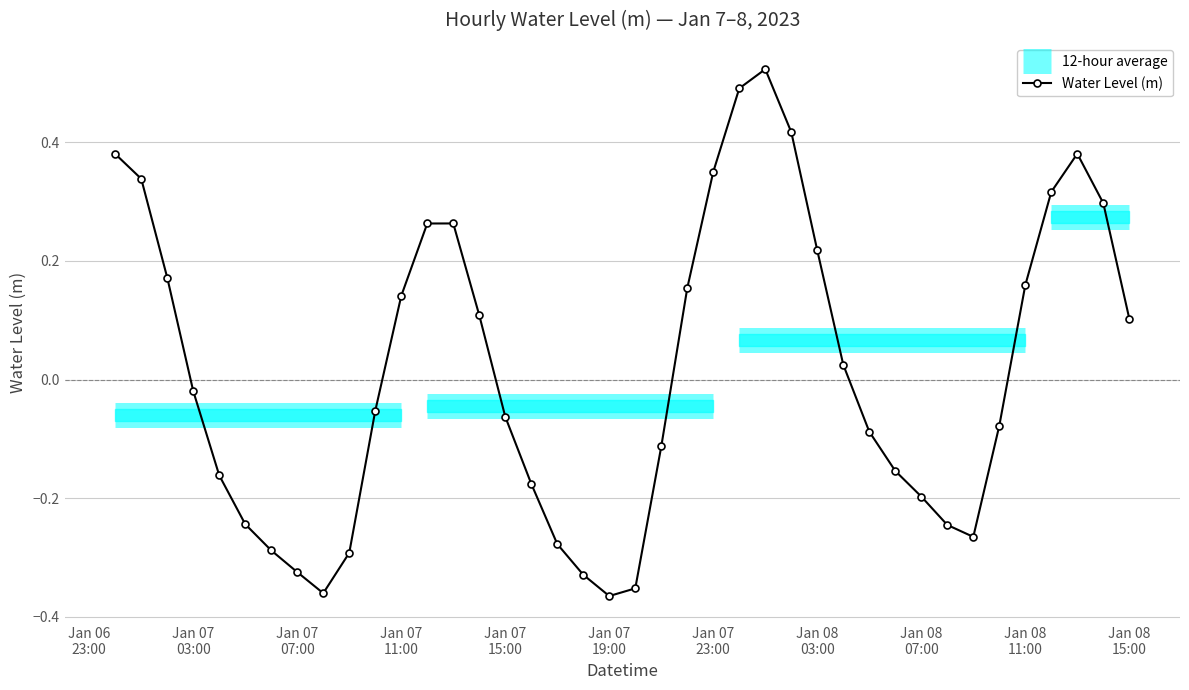

What is the value of the 9th point from the left?

-0.4